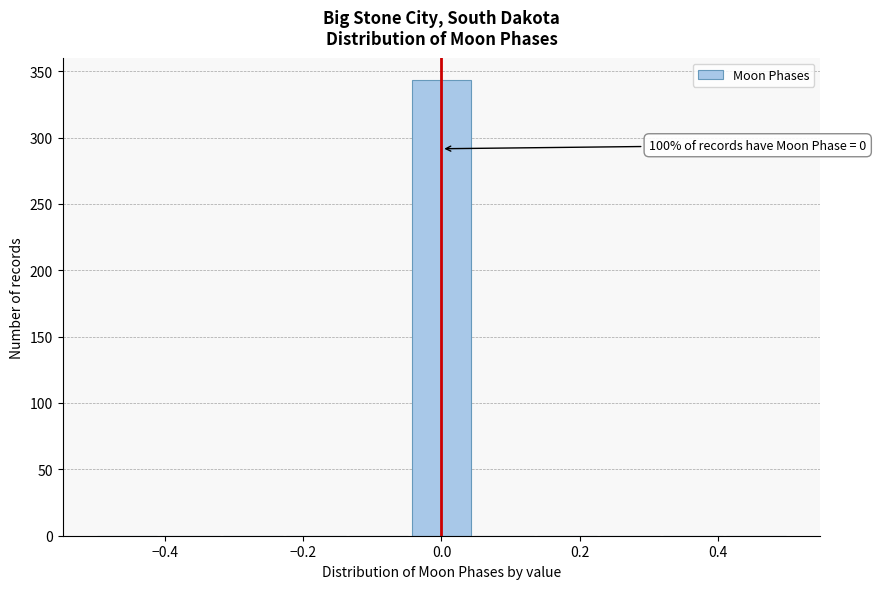

Which range on the x-axis has the tallest bar?

-0.04 to 0.04